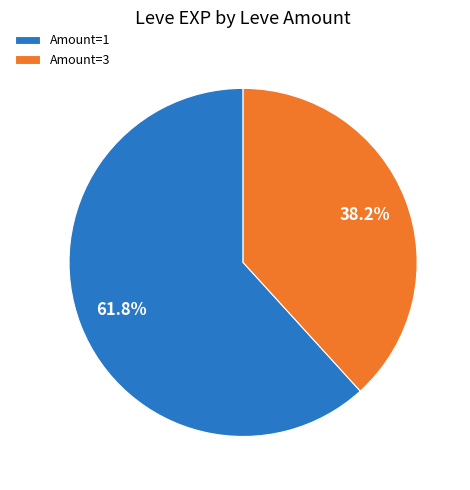

What is the ratio of the value at Amount=1 to the value at Amount=3?

1.6